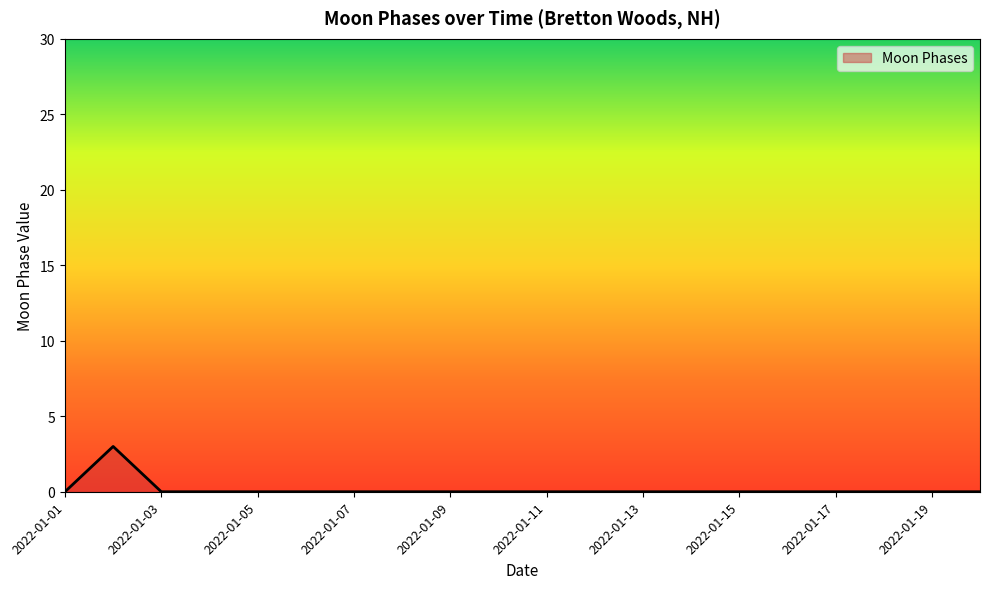

How many values are between 0 and 1?

19